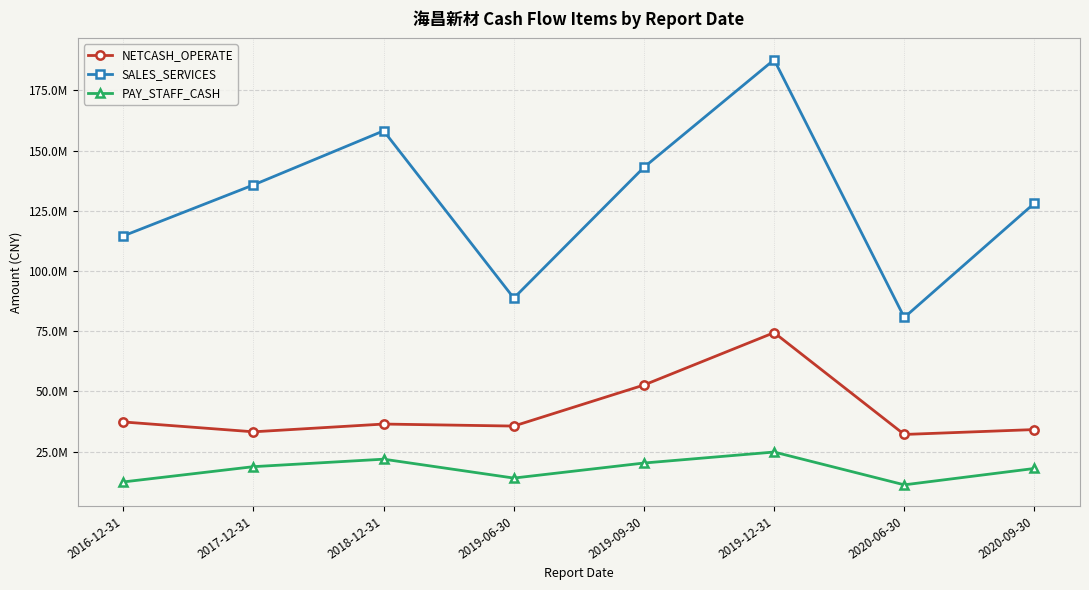

What is the maximum value for NETCASH_OPERATE?

74381034.4